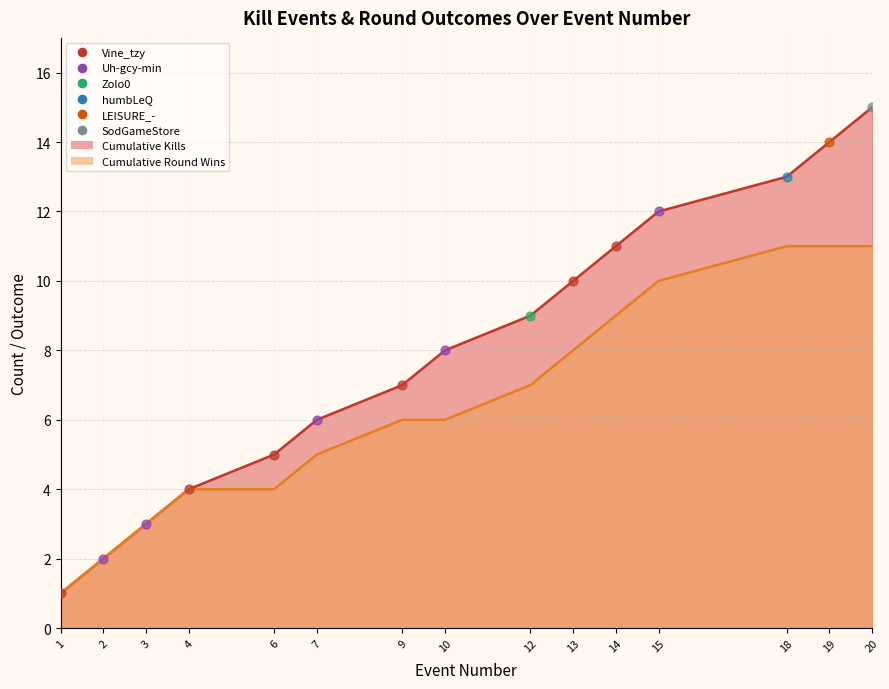

What is the change in value from 1 to 12?

+8